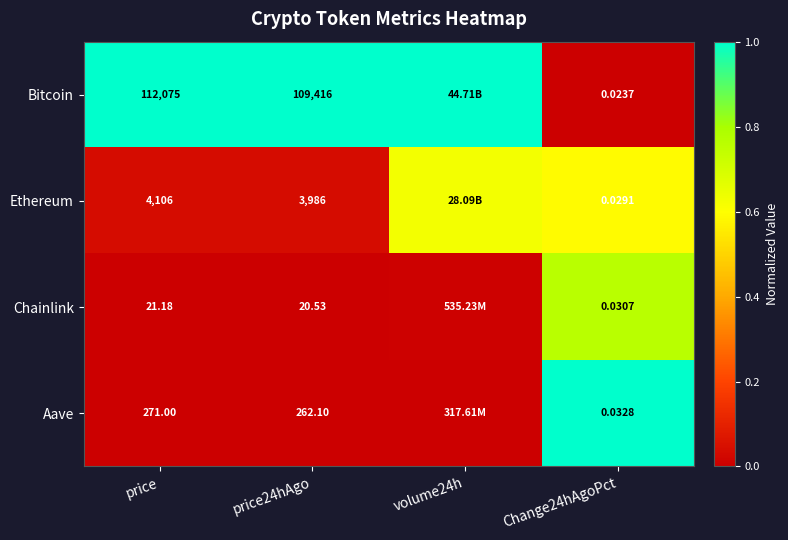

What is the total value across all series at volume24h?

1.6